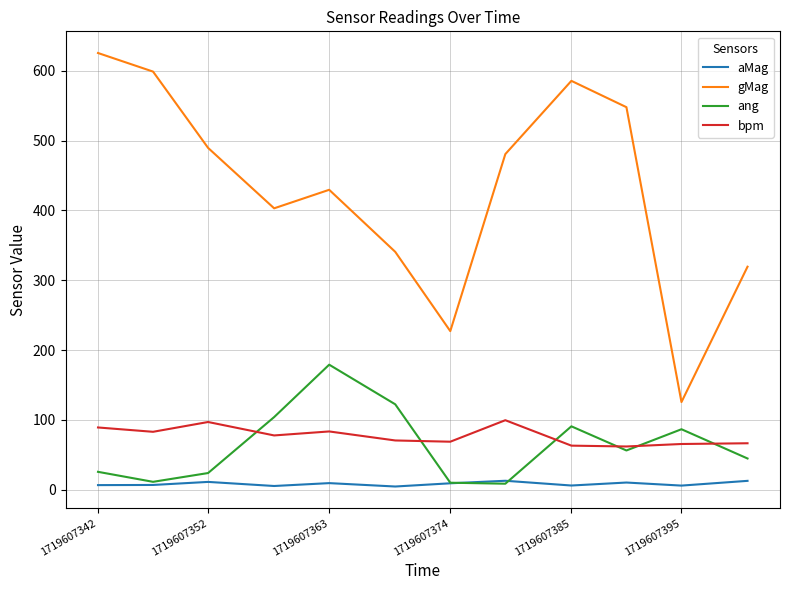

Which series has the widest spread of values?

gMag